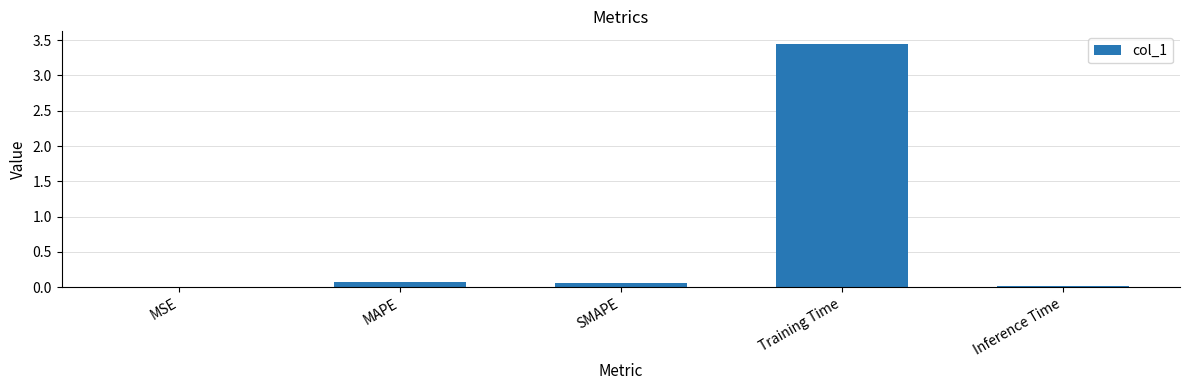

Count the number of data series in this chart.

1